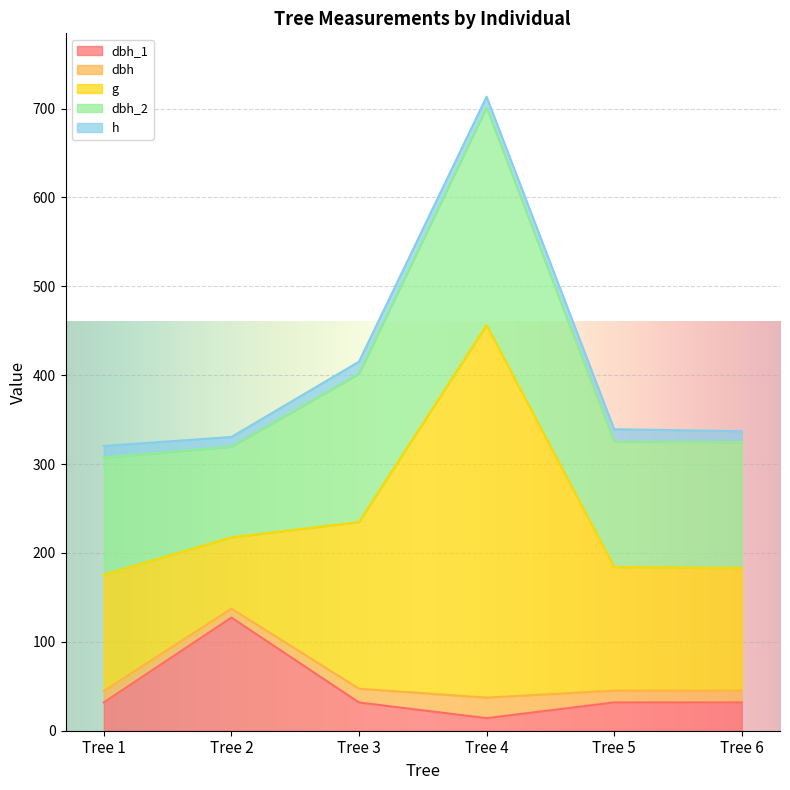

Which series has the widest spread of values?

g